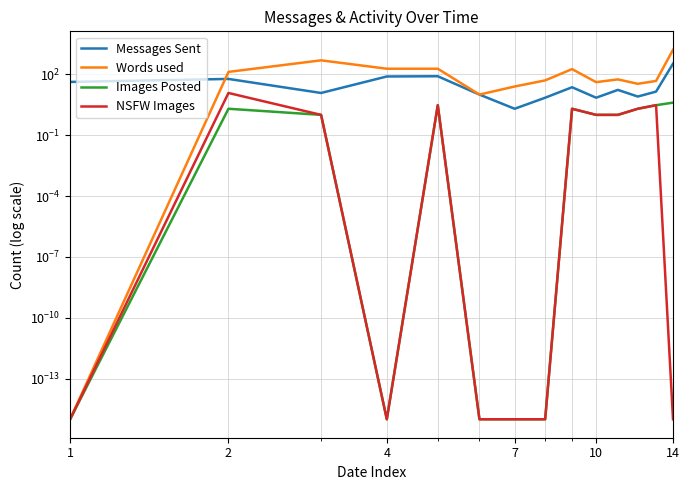

Which category has the lowest value across all series?

1